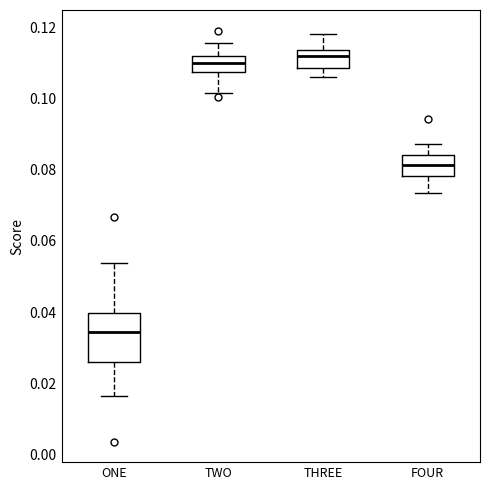

Where does the median line of the box for TWO sit on the y-axis? The values are not printed on the chart, so give them approximately, as read against the axis.

0.110